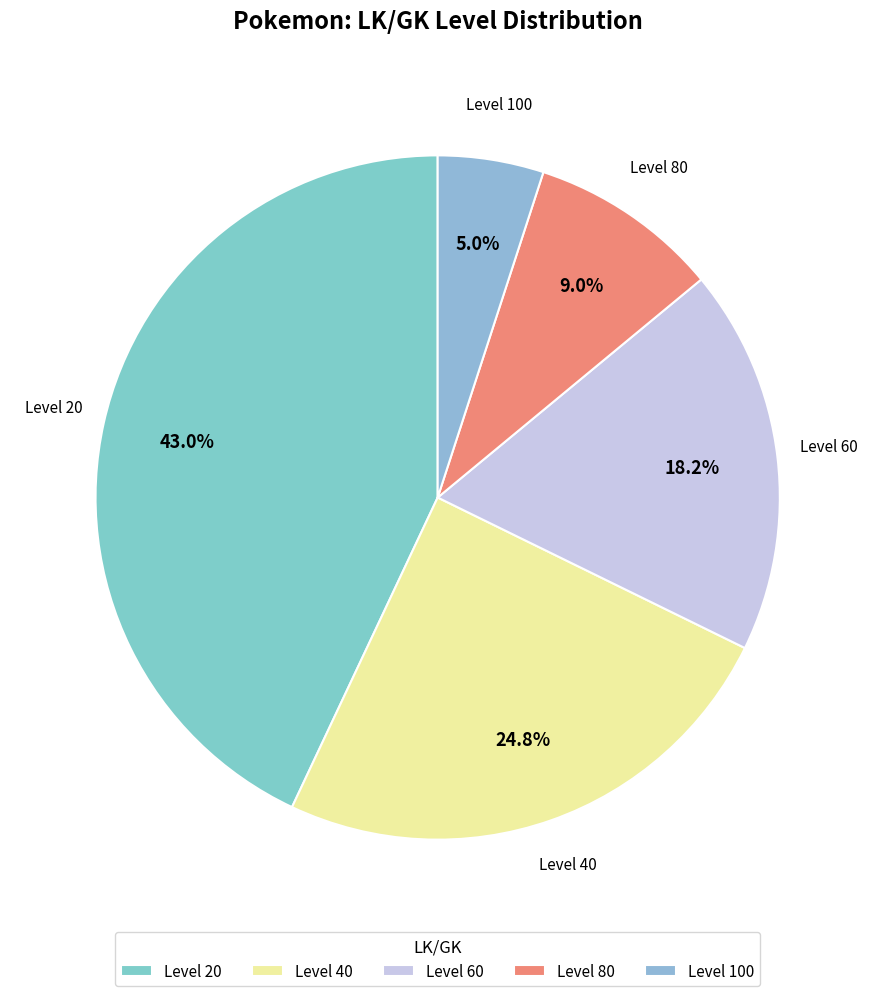

How many slices are in this pie chart?

5